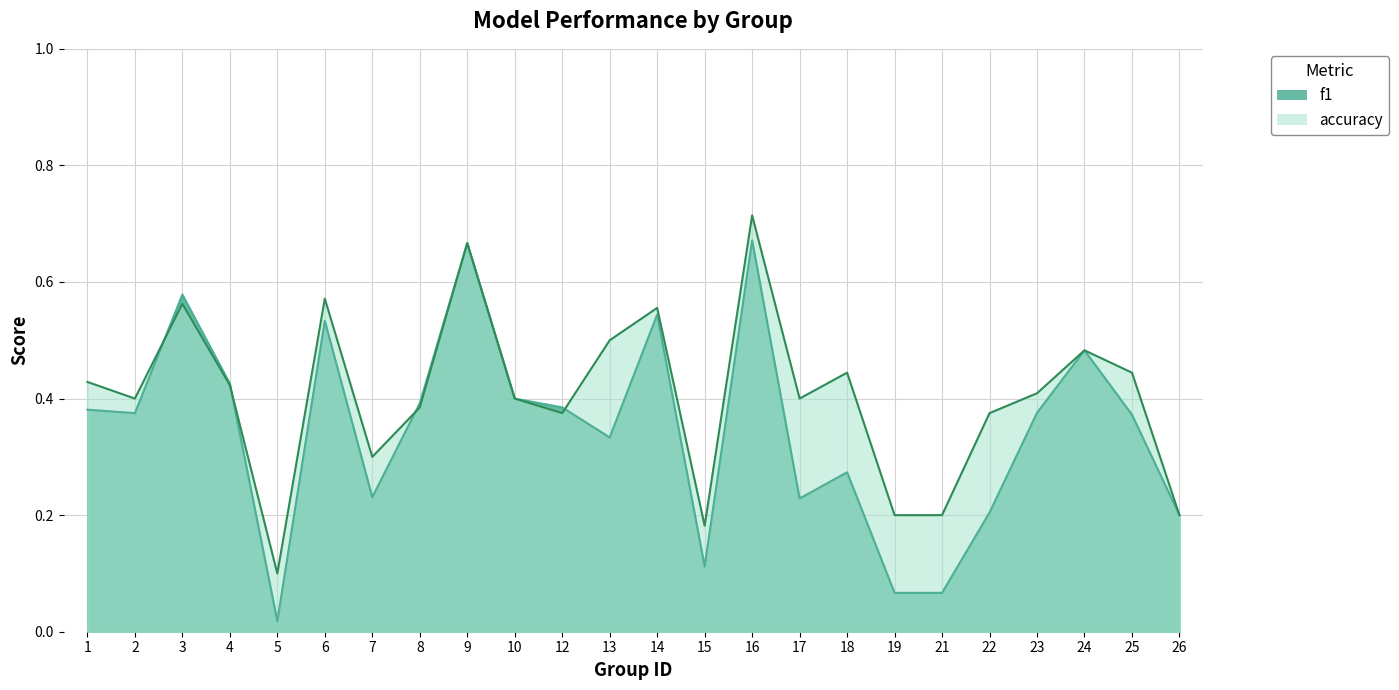

At which category does f1 reach its first local peak?

3